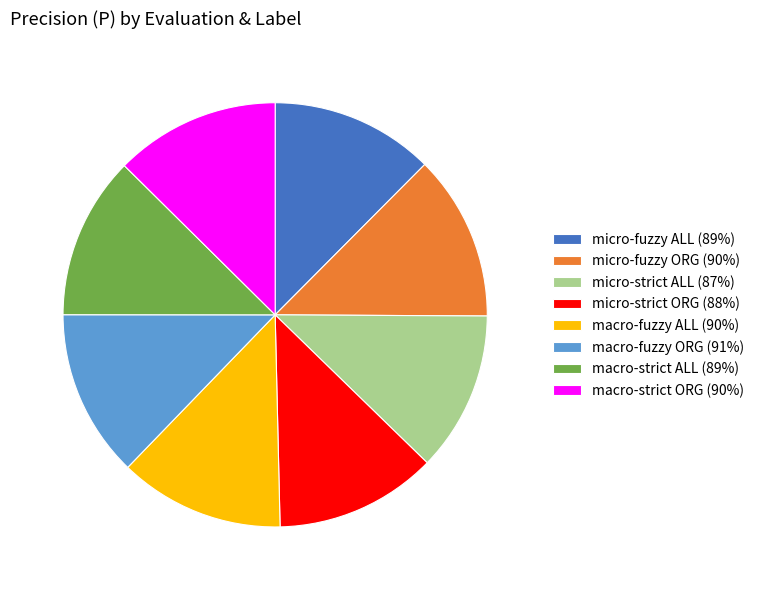

The macro-fuzzy ALL slice represents 13% of the pie. True or false?

True